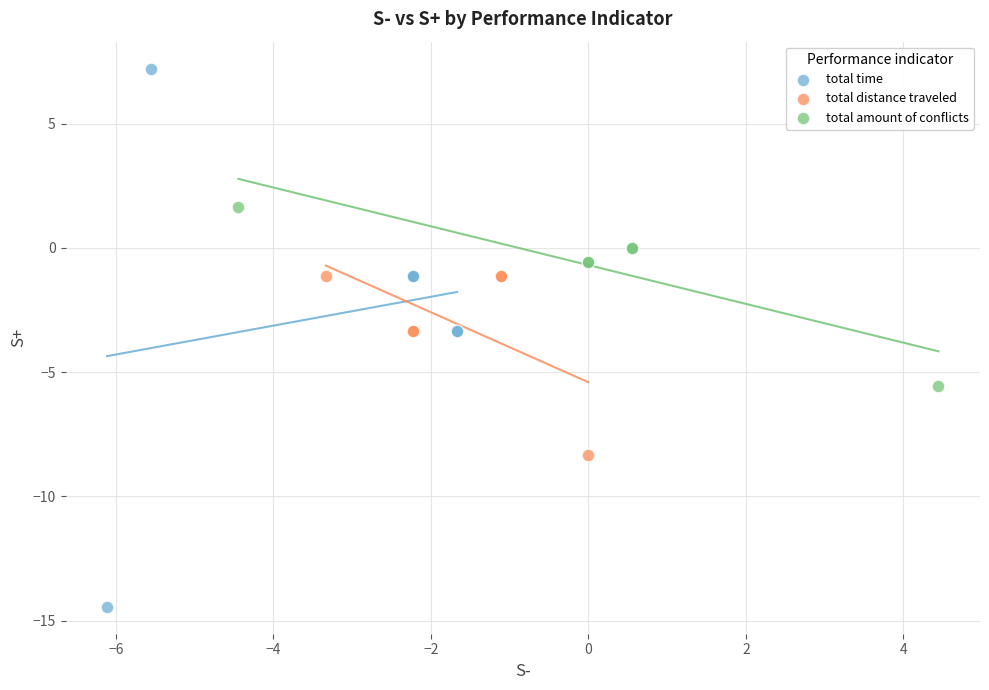

Which series reaches the maximum Y coordinate?

total time